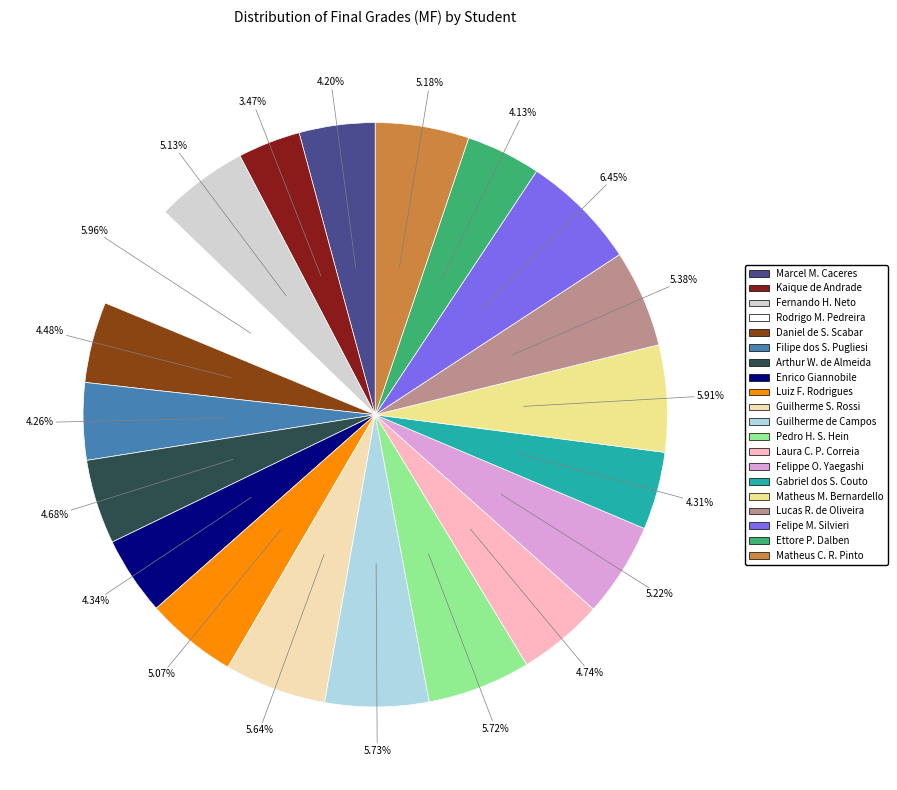

Is there a majority slice in this chart?

No